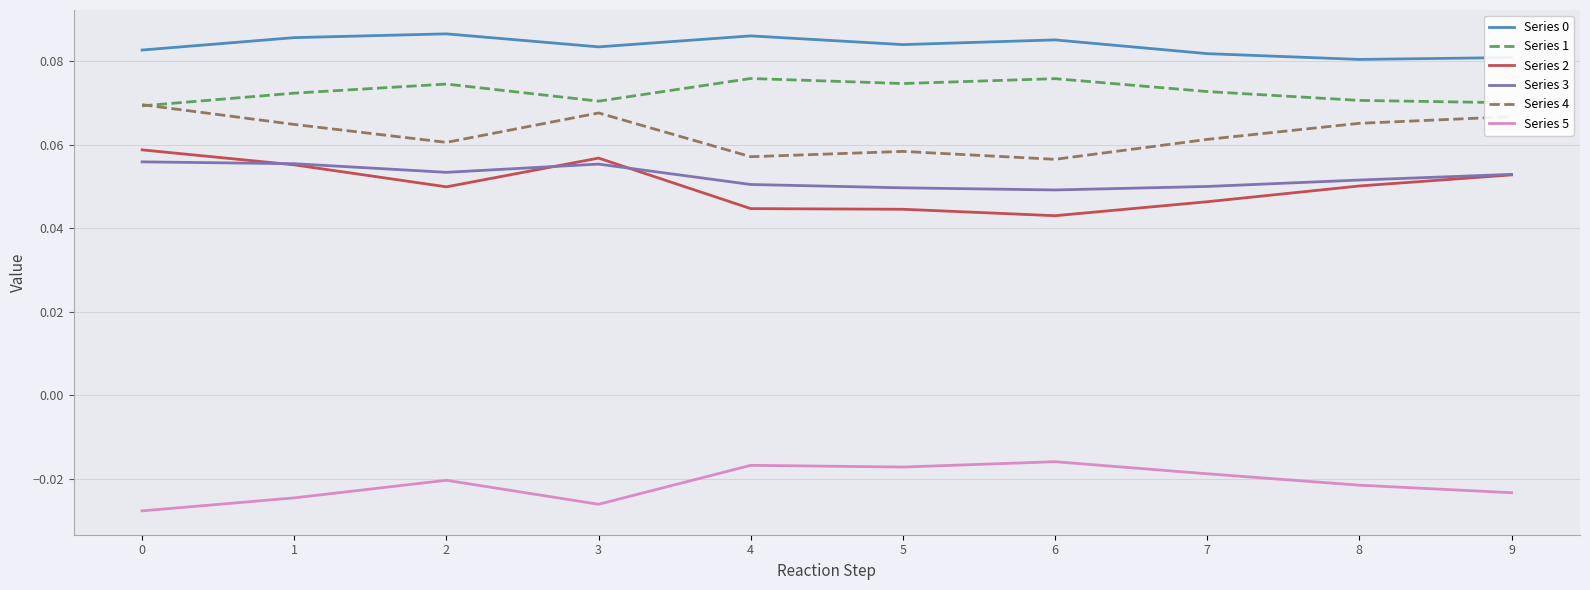

What is the total value across all series at 0?

0.3